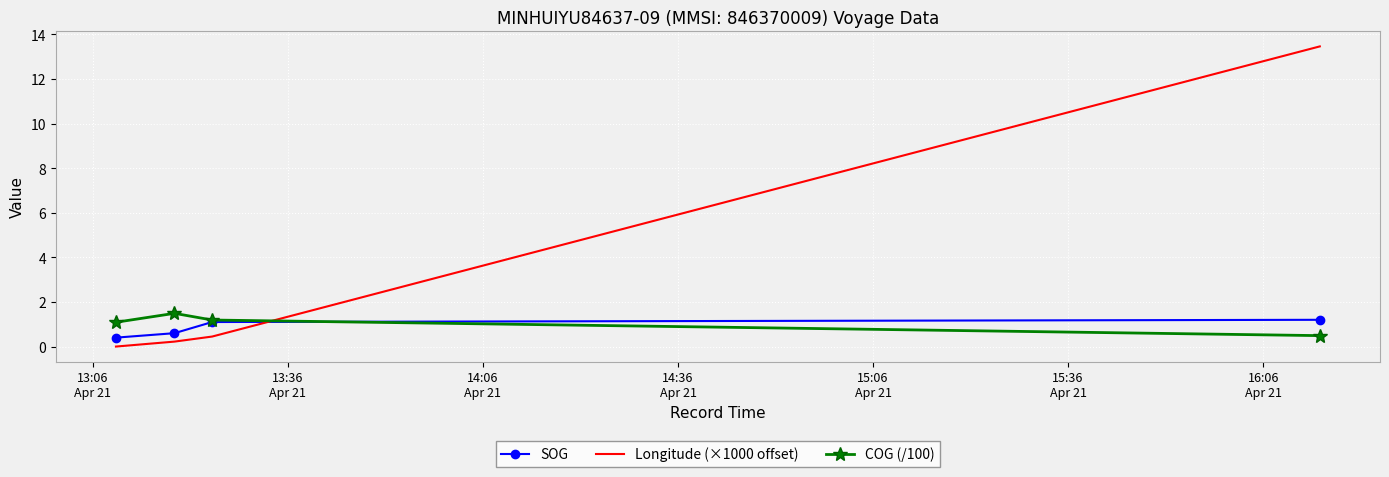

At how many categories does at least one series exceed 12?

1